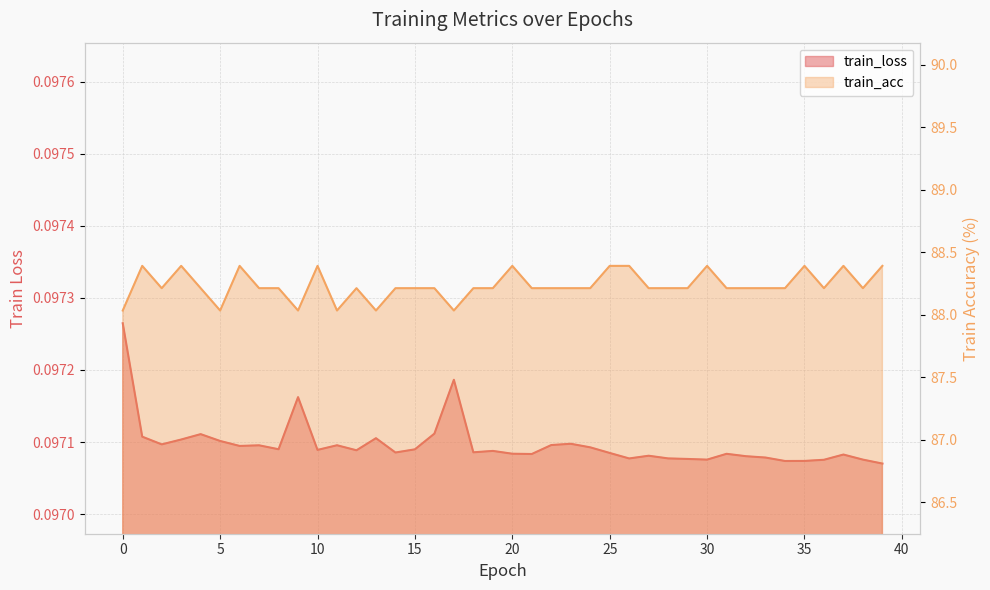

True or false: train_loss has a value of 0.2 at 2.

False